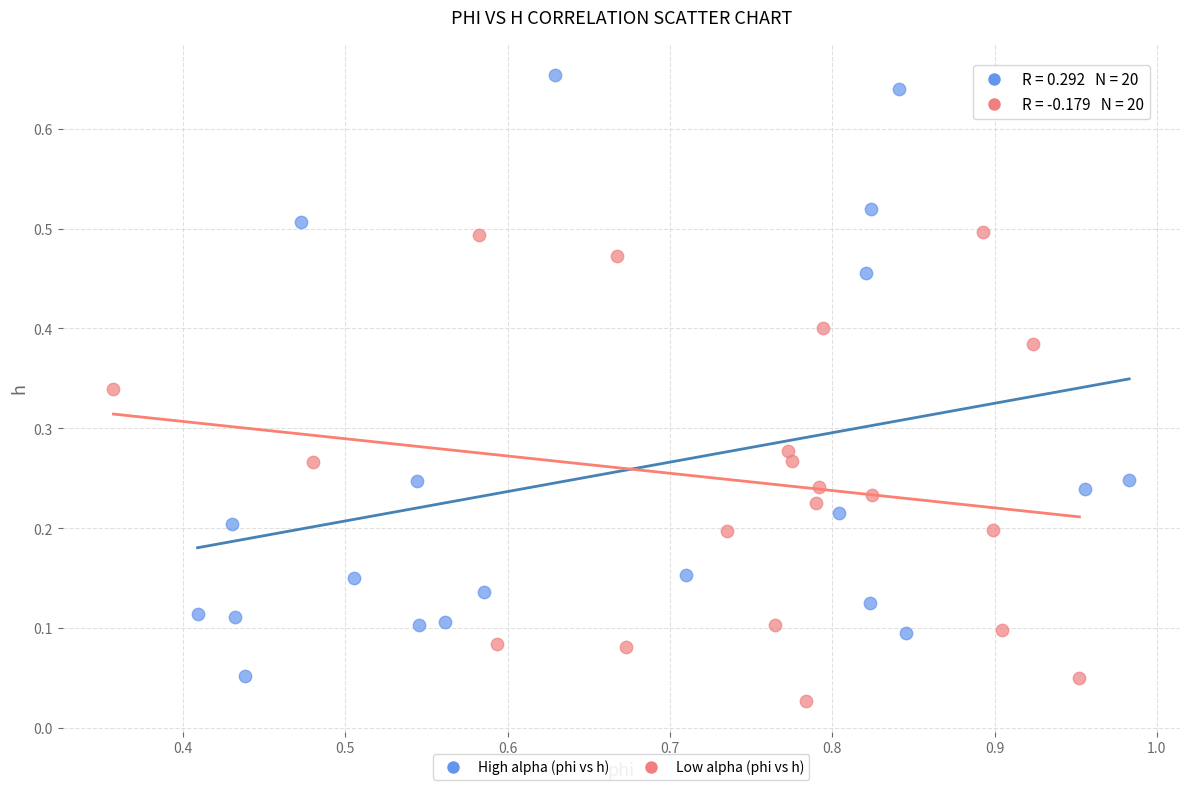

Which series has the largest Y range (max minus min)?

High alpha (phi vs h)